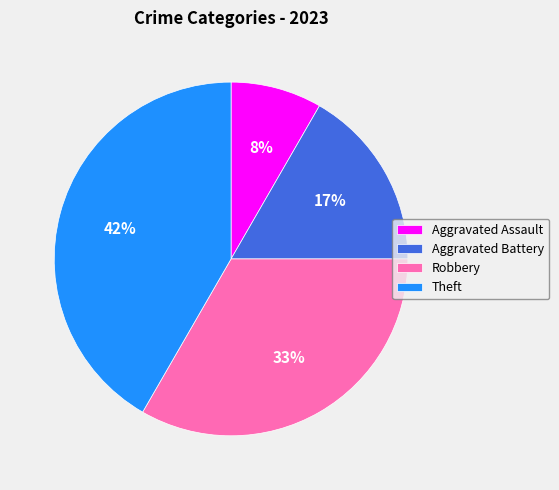

Does Aggravated Battery represent more than half of the total?

No